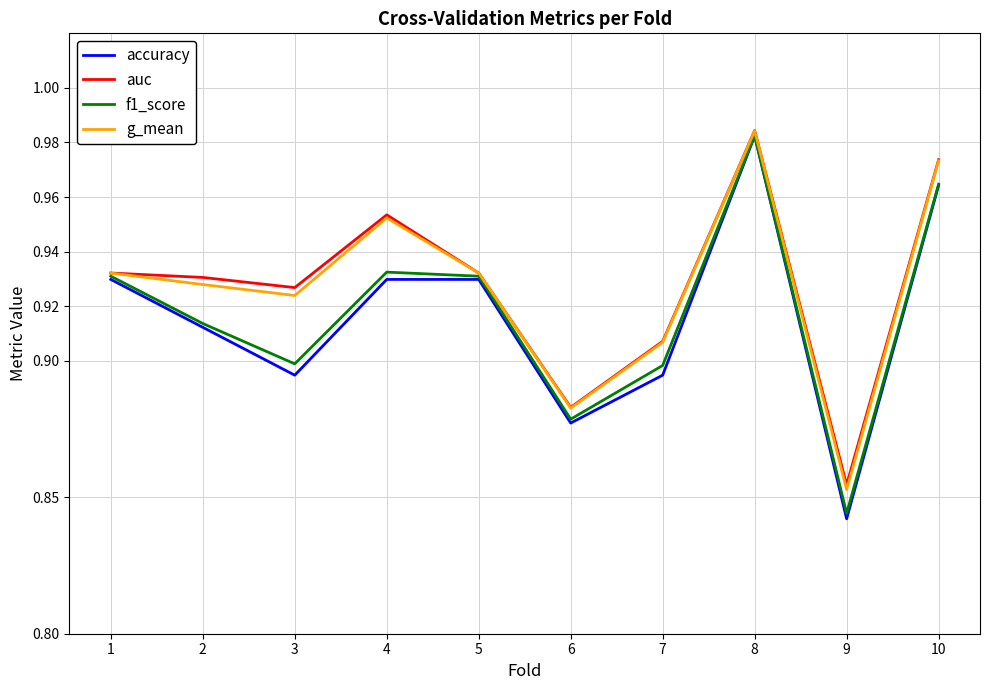

What is the total value across all series at 4?

3.8